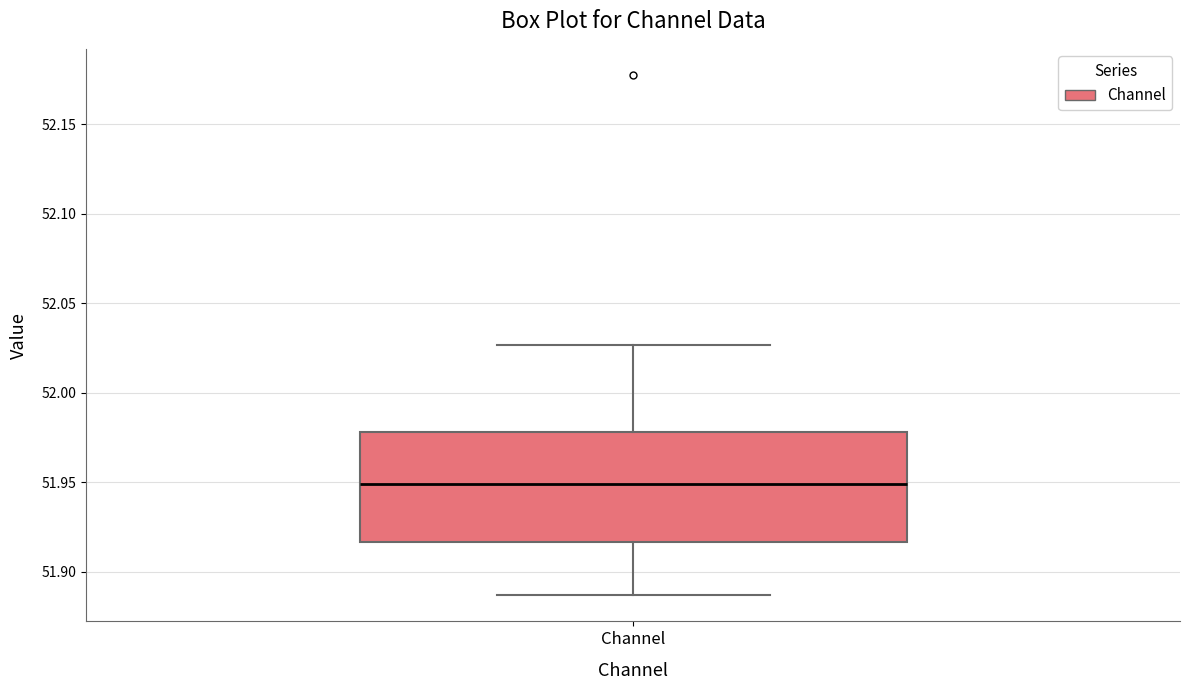

Read this box plot against the y-axis: the position of the median line, the range covered by the box, and the ends of both whiskers. The values are not printed on the chart, so give them approximately, as read against the axis.

median 51.950, box 51.915 to 51.980, whiskers 51.885 to 52.025